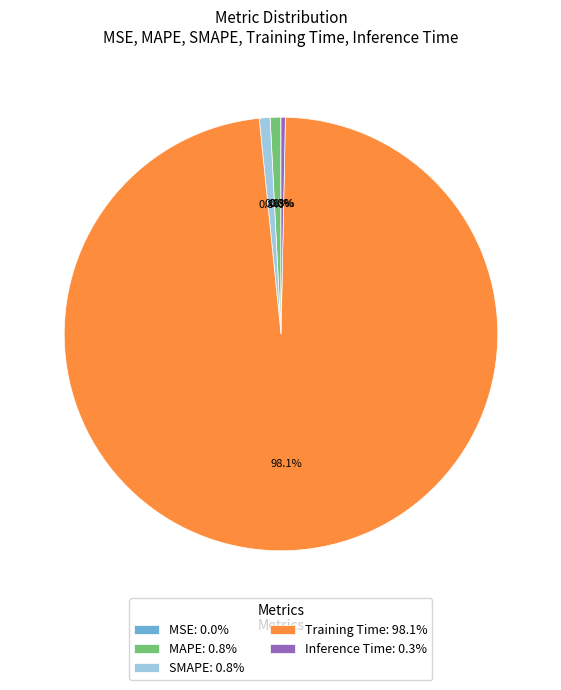

What is the total percentage of MAPE: 0.8% and SMAPE: 0.8%?

1.6%